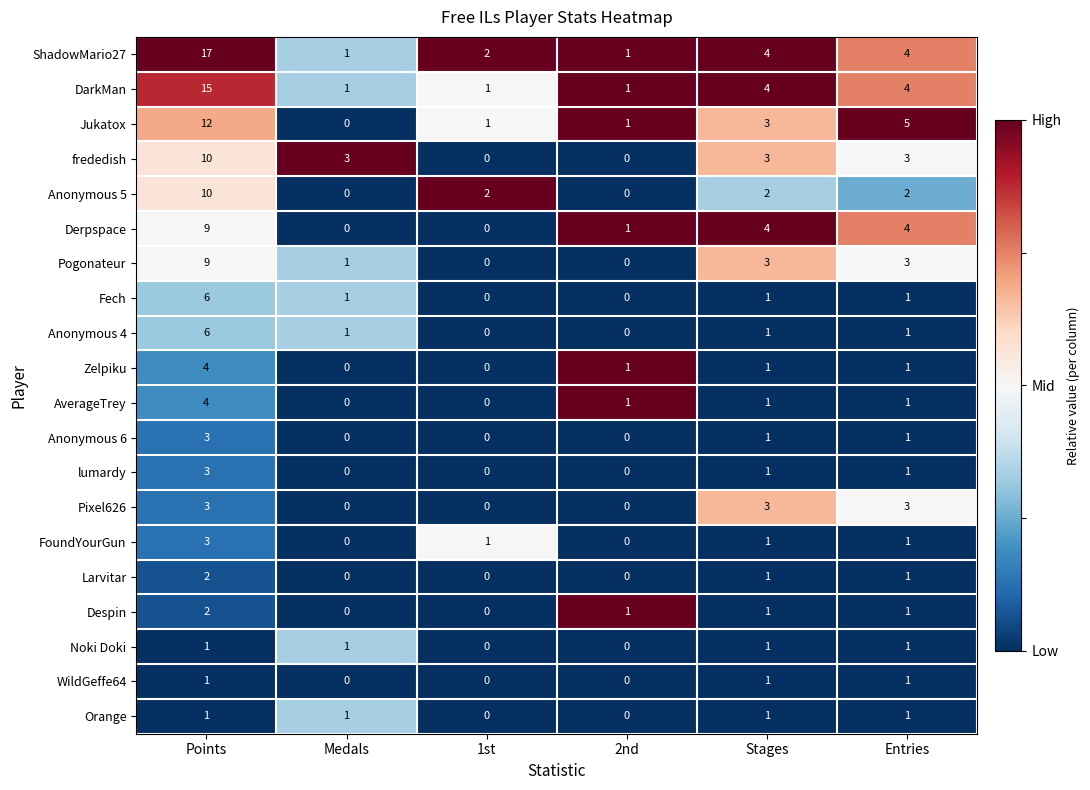

At which label does Anonymous 6 first exceed 1?

Points